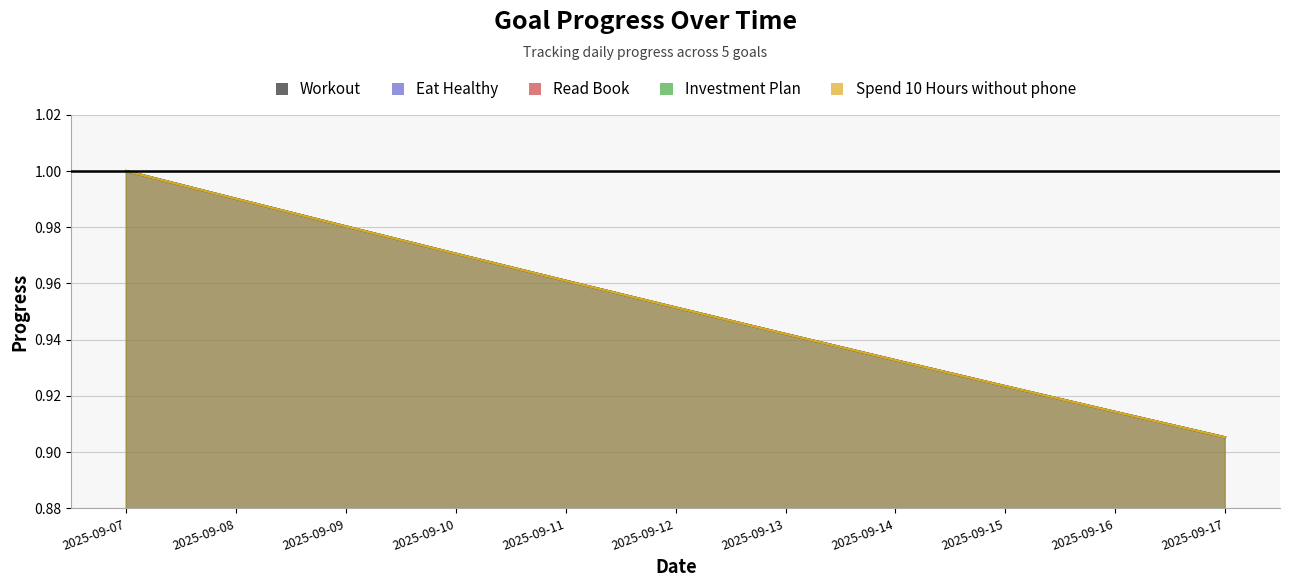

Is the value of Eat Healthy at 2025-09-08 greater than the value of Spend 10 Hours without phone at 2025-09-15?

Yes